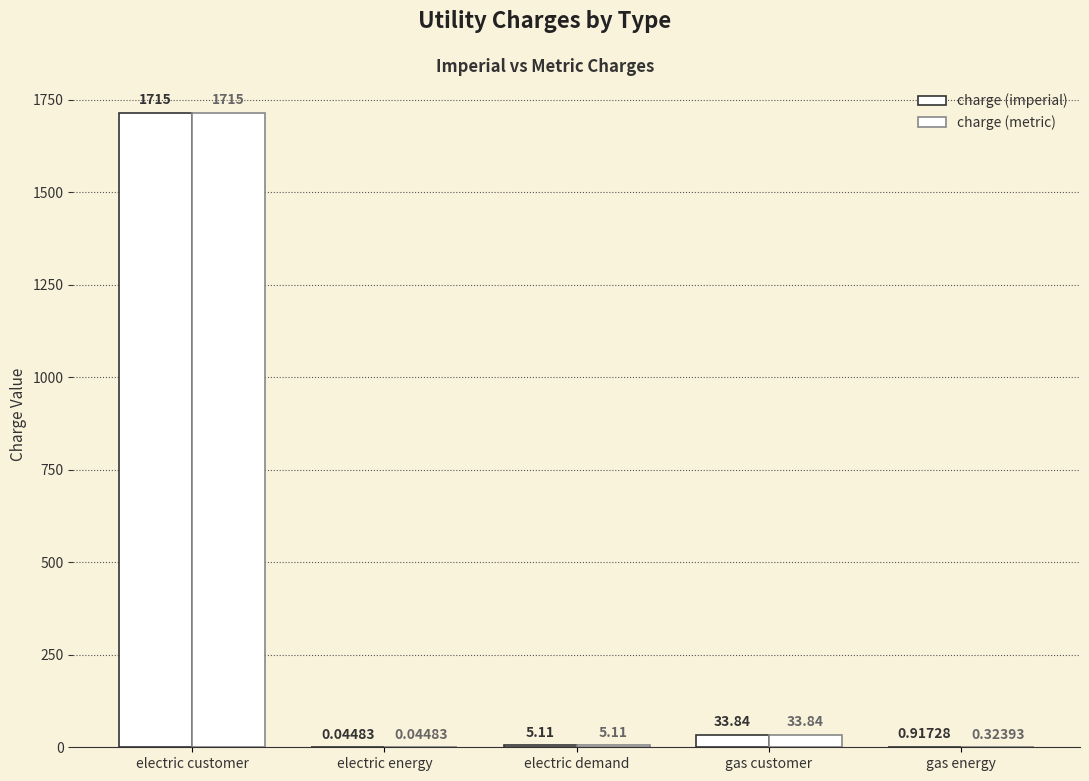

True or false: charge (metric) has a value of 2.5 at electric demand.

False